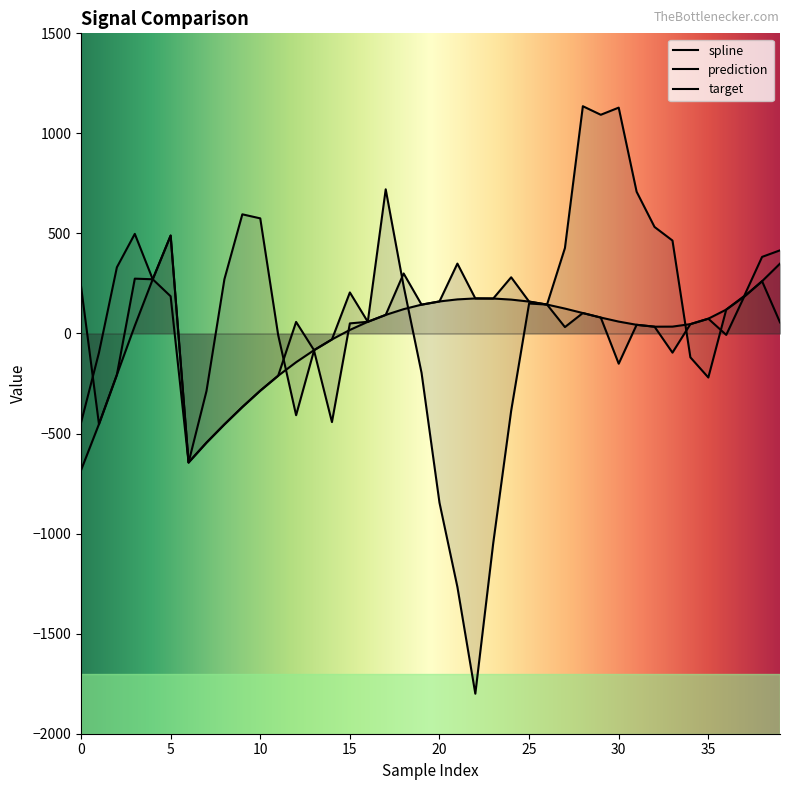

How many intersections are there between prediction and target?

5